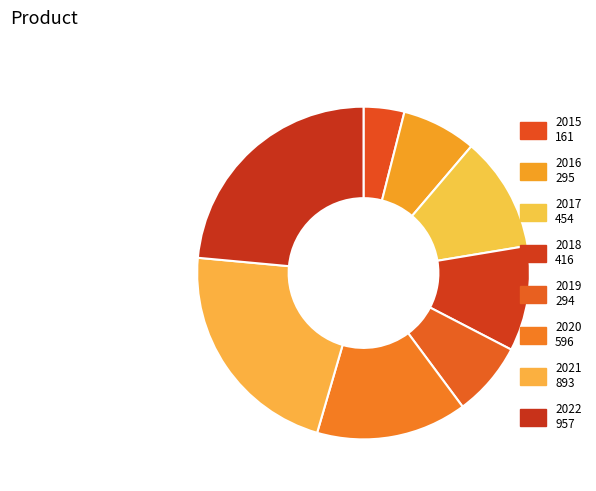

Which slice is the largest?

2022